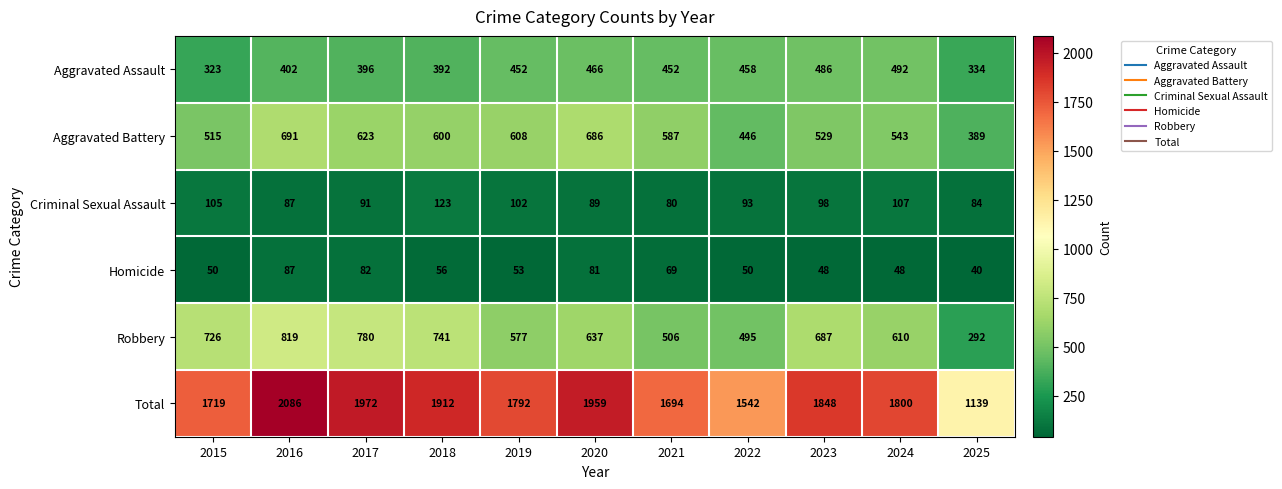

List the series in order of their peak value, lowest first.

Homicide, Criminal Sexual Assault, Aggravated Assault, Aggravated Battery, Robbery, Total